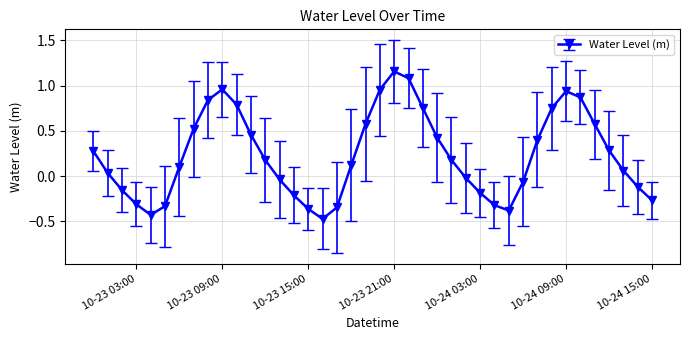

What is the difference between the second highest and minimum values?

1.6